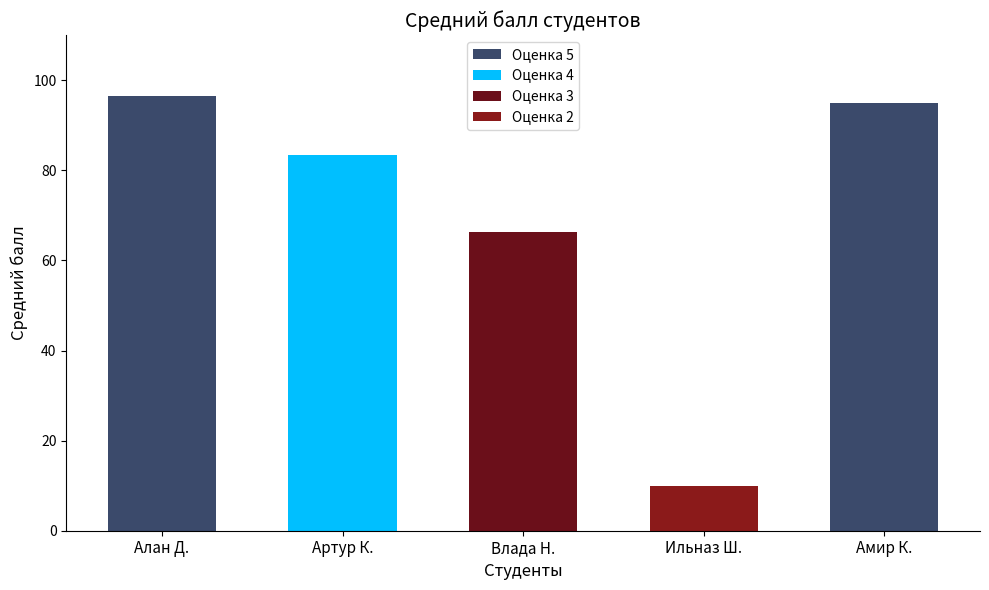

What is the lowest value of the Оценка 5 series?

95.0